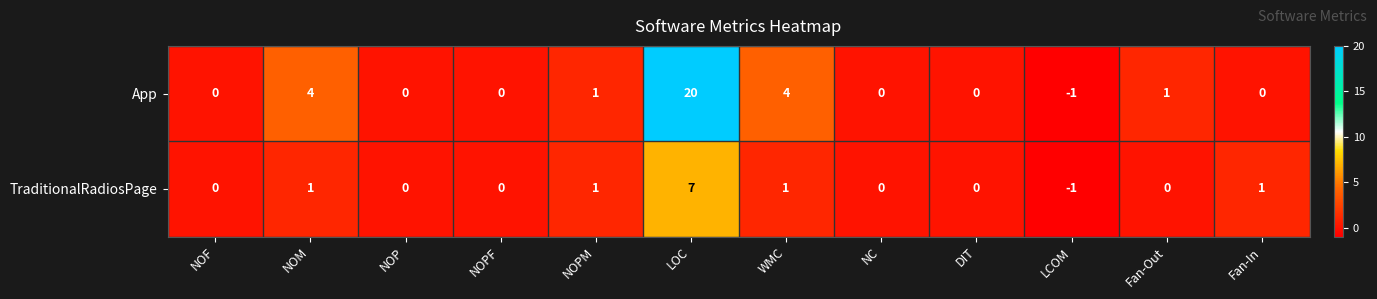

Is it true that TraditionalRadiosPage equals 5 at NOF?

False